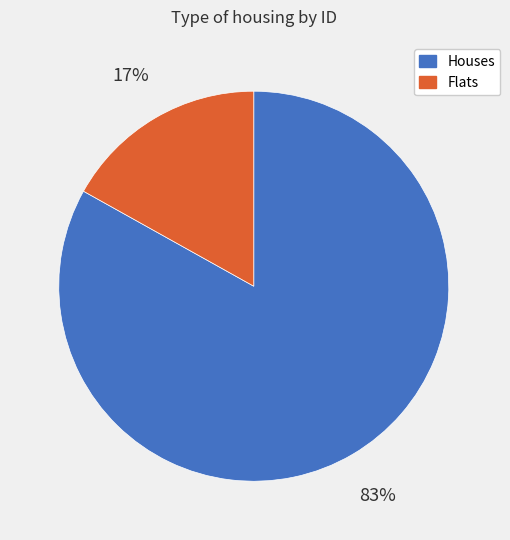

Which has a higher value, Houses or Flats?

Houses